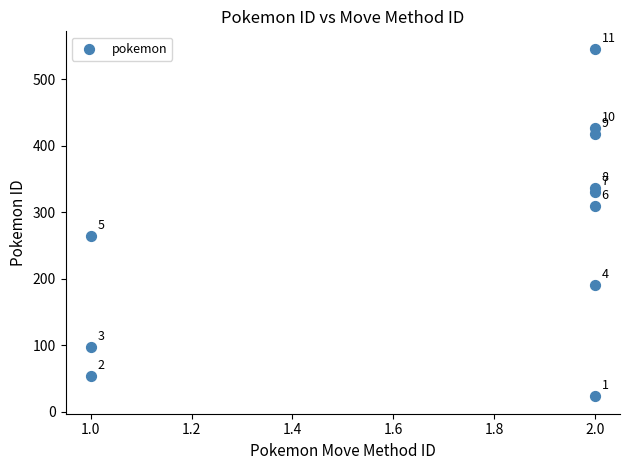

What Y value in the scatter plot is closest to 284?

264